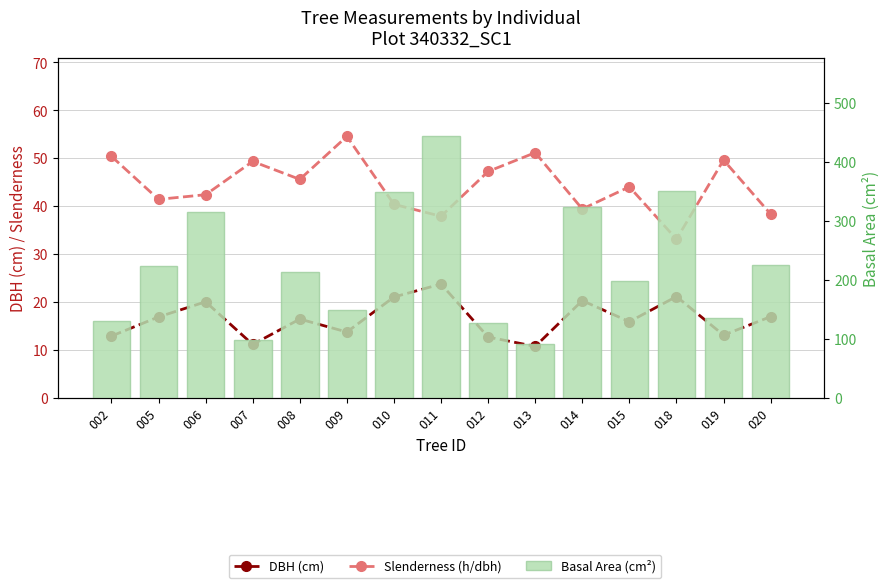

What is the smallest value displayed?

10.8